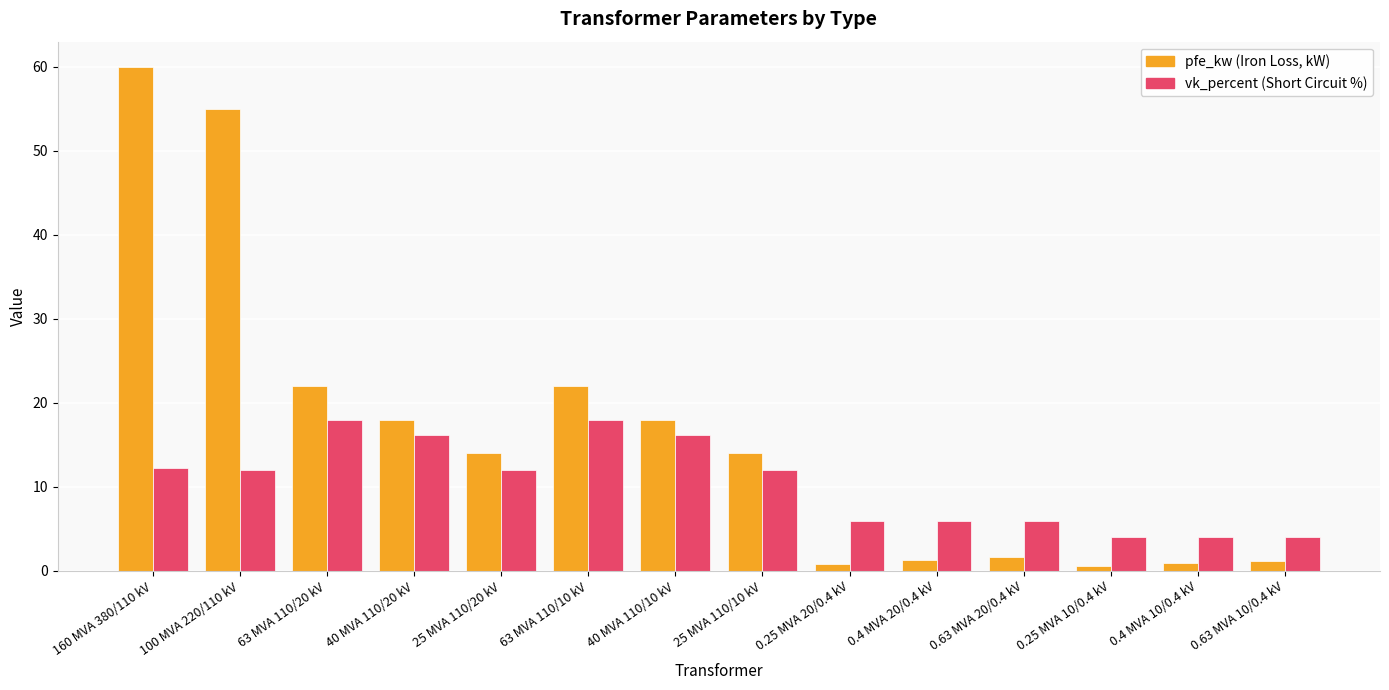

What is the greatest value displayed?

60.0